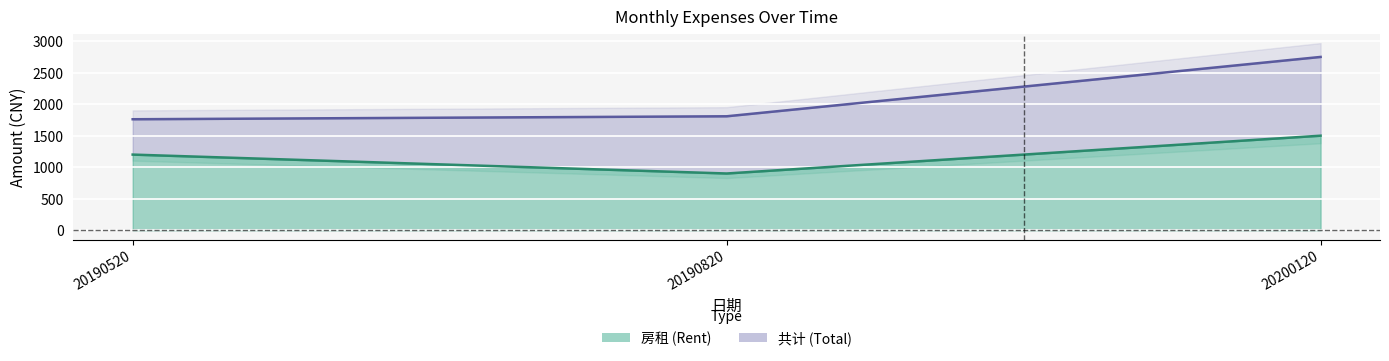

What is the value of the 共计 line point at the 1st from the left?

1761